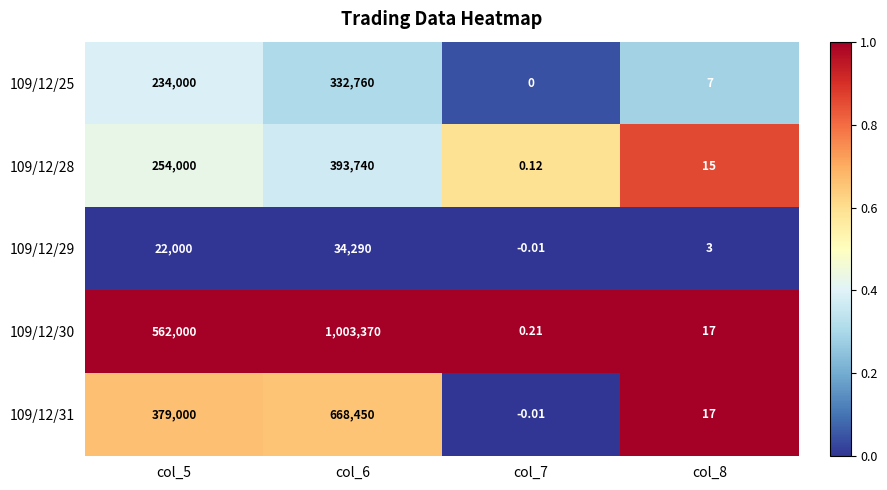

Is the value of 109/12/29 at col_8 greater than the value of 109/12/28 at col_6?

No